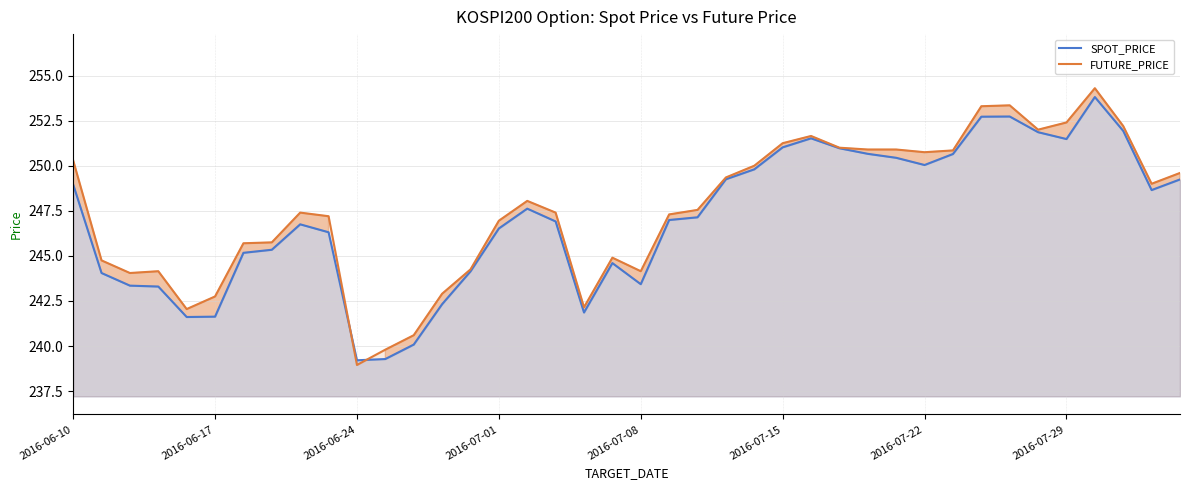

Rank the series by their average value, from highest to lowest.

FUTURE_PRICE, SPOT_PRICE